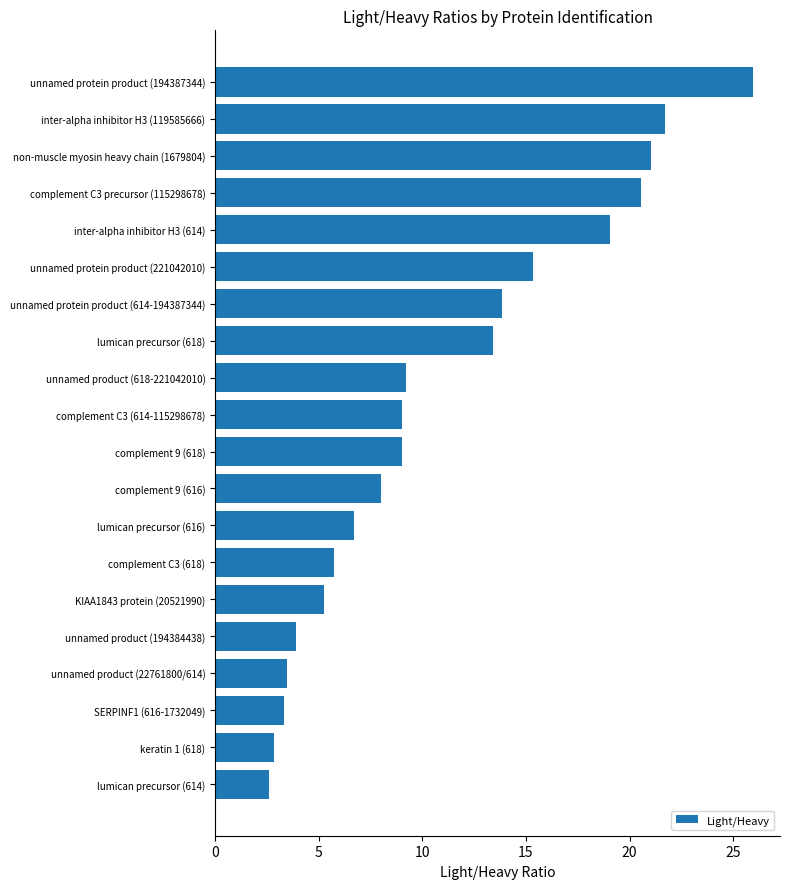

At which category does the chart reach its peak across all series?

unnamed protein product (194387344)